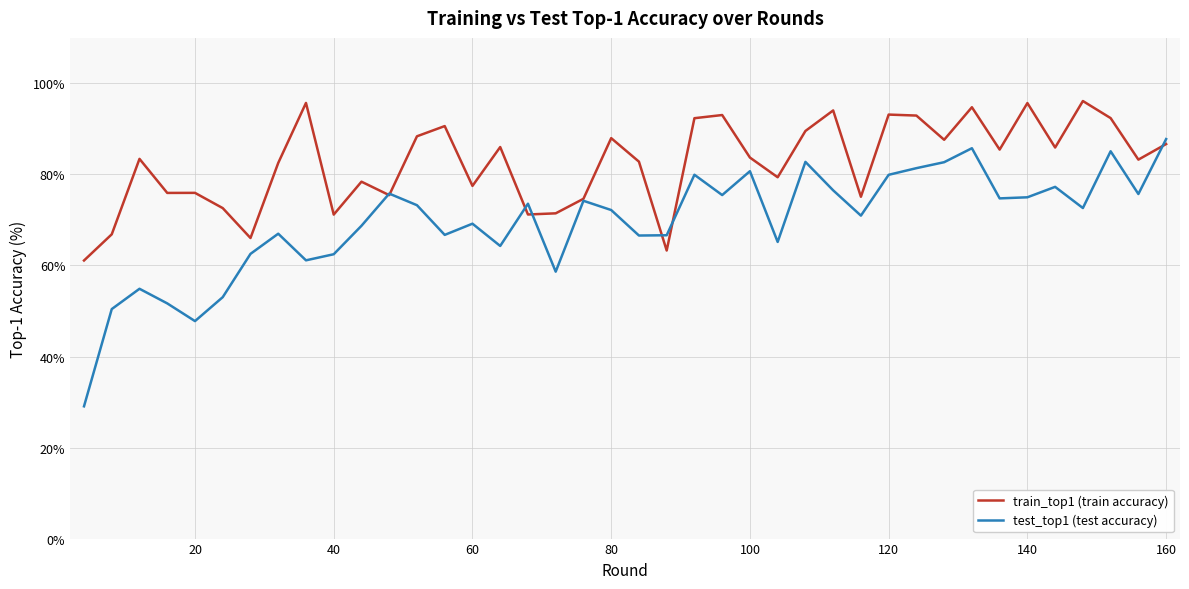

Which series has the largest range (max minus min)?

test_top1 (test accuracy)